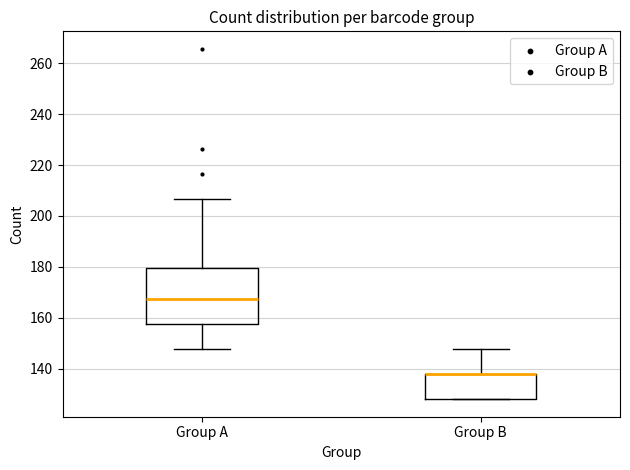

Which box is the tallest, from its lower edge to its upper edge?

Group A